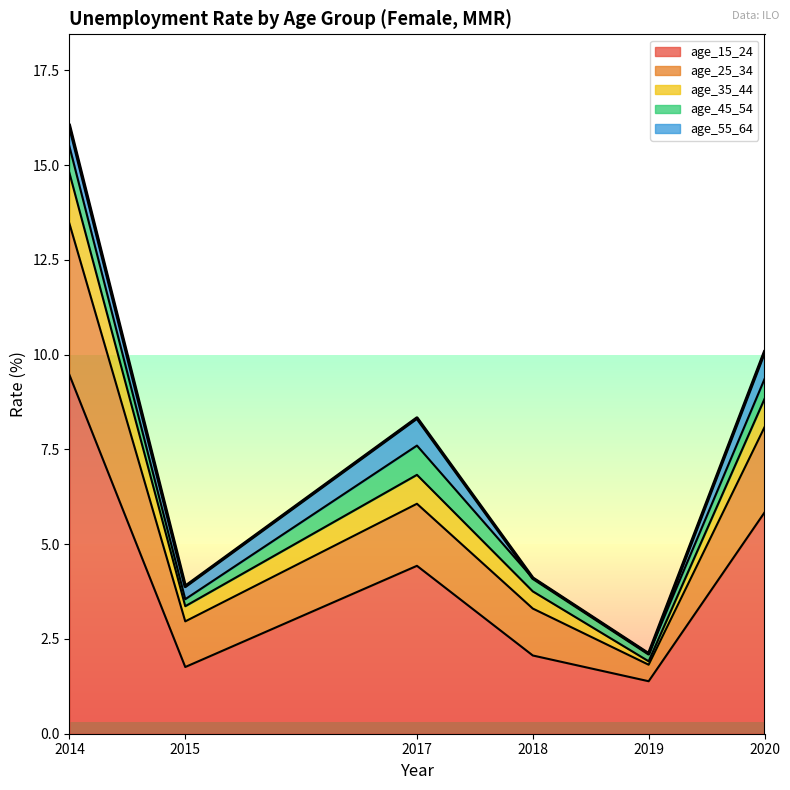

Count the number of categories in the chart.

6